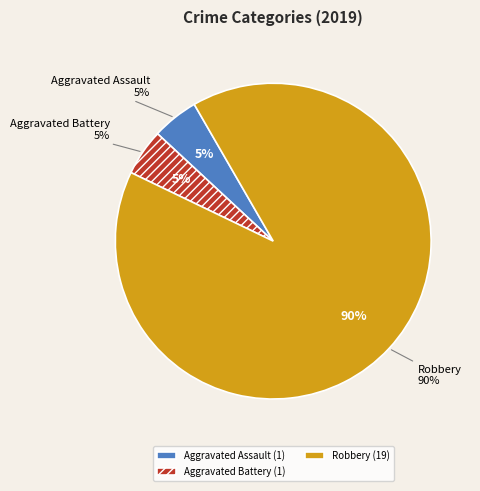

How much of the chart is everything except Aggravated Battery?

95.2%